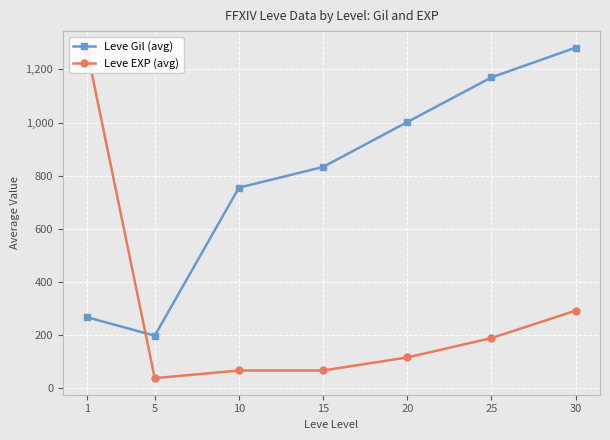

What is the spread (max minus min) of values at 5?

160